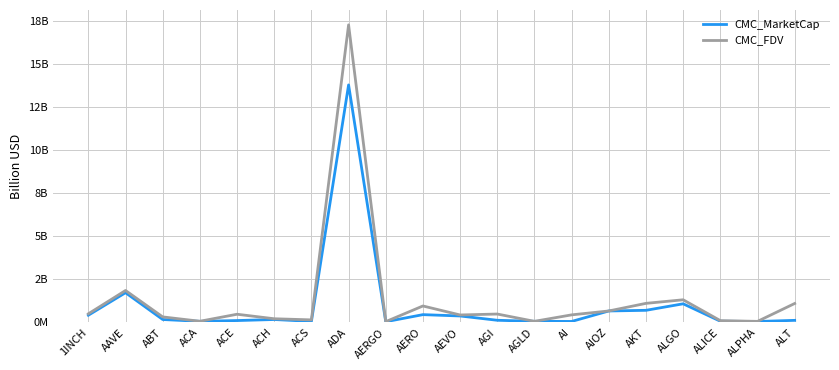

At which category is the sum across all series the highest?

ADA